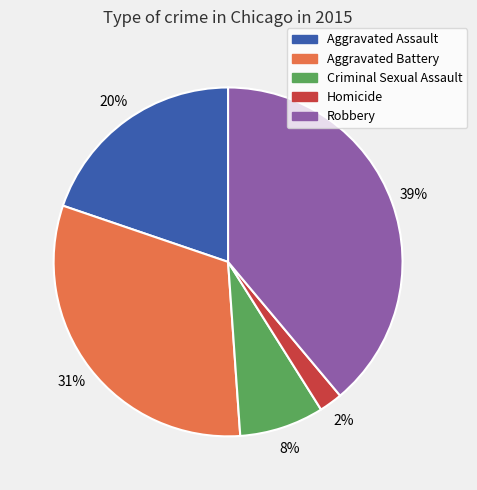

To the nearest percent, what is the combined percentage of Robbery and Aggravated Assault?

59%